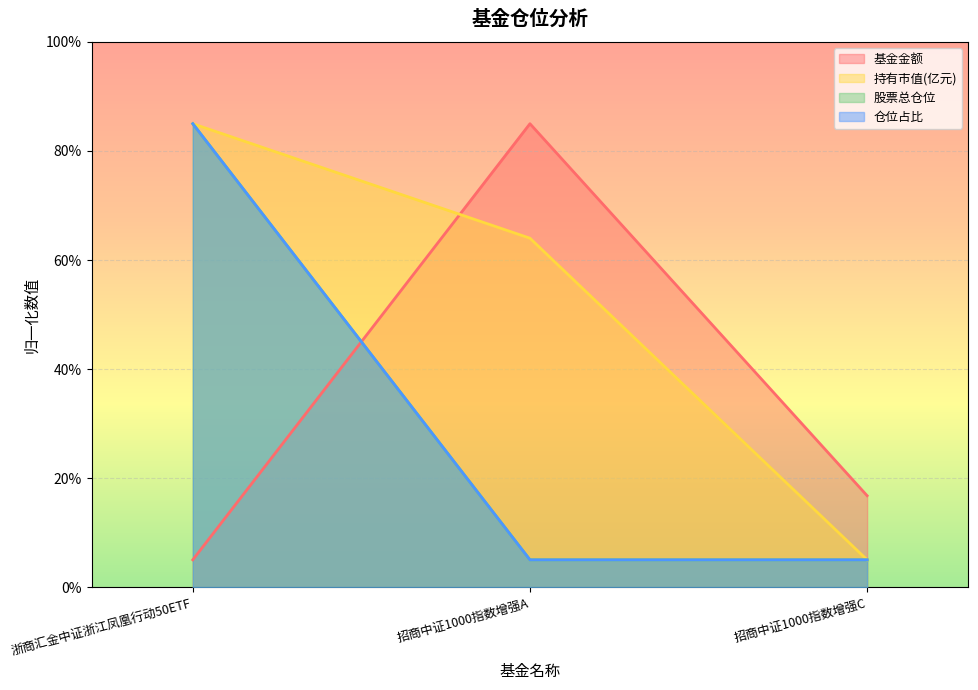

Reading left to right, what are all the values shown in this chart?

基金金额: 5.0	85.0	16.8
持有市值(亿元): 85.0	64.0	5.0
股票总仓位: 85.0	5.0	5.0
仓位占比: 85.0	5.0	5.0